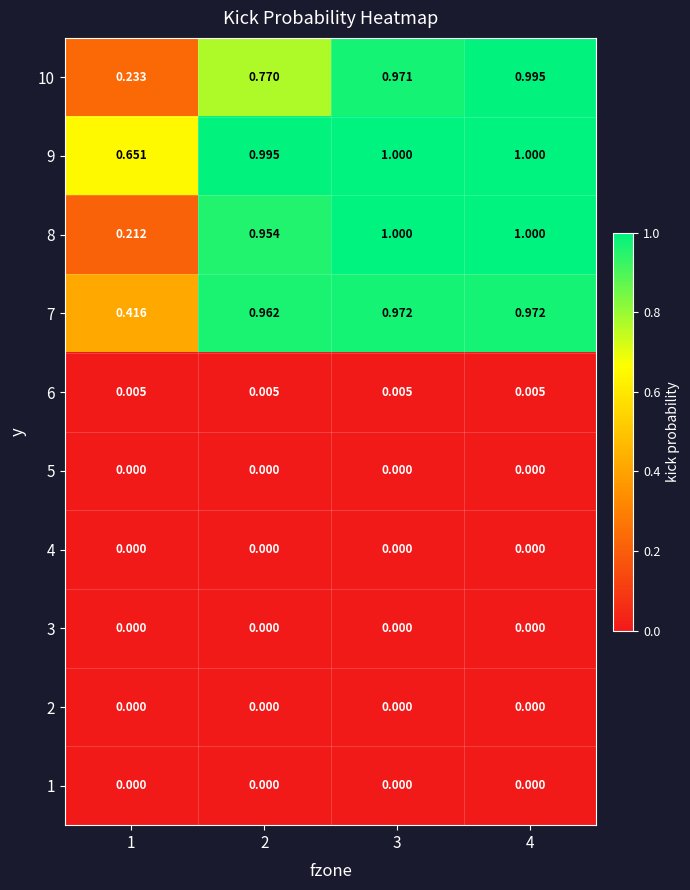

At which category does the chart reach its minimum across all series?

1